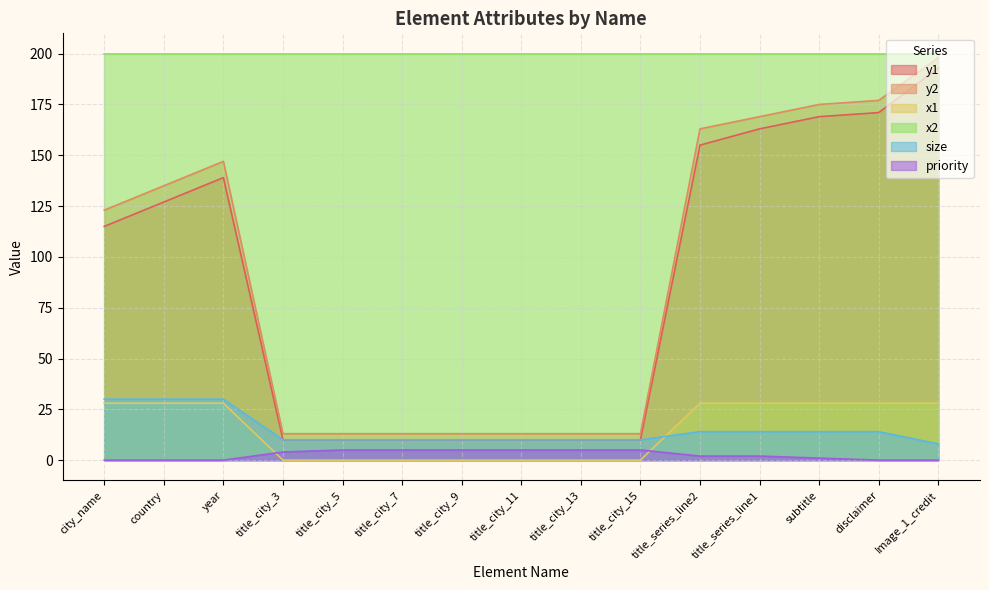

Reading right to left, extract all data points from this chart.

y1: 193	171	169	163	155	10	10	10	10	10	10	10	139	127	115
y2: 198	177	175	169	163	13	13	13	13	13	13	13	147	135	123
x1: 28	28	28	28	28	0	0	0	0	0	0	0	28	28	28
size: 8	14	14	14	14	10	10	10	10	10	10	10	30	30	30
priority: 0	0	1	2	2	5	5	5	5	5	5	4	0	0	0